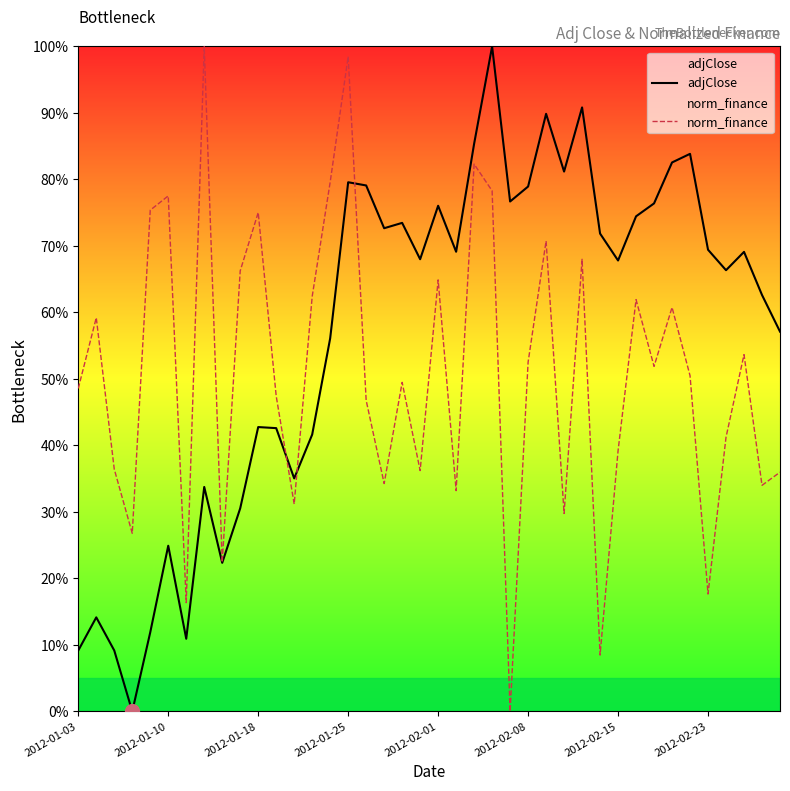

At which label does adjClose first exceed 69?

2012-01-25